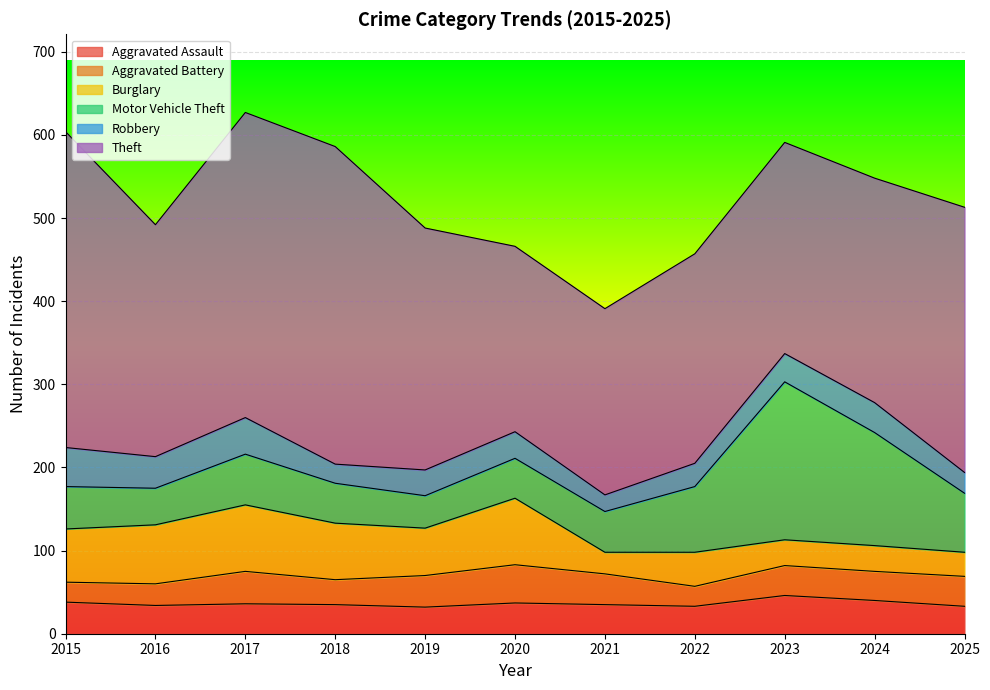

Reading left to right, extract all data points from this chart.

Aggravated Assault: 38	34	36	35	32	37	35	33	46	40	33
Aggravated Battery: 24	26	39	30	38	46	37	24	36	35	36
Burglary: 64	71	80	68	57	80	26	41	31	31	29
Motor Vehicle Theft: 51	44	61	48	39	48	49	79	190	136	71
Robbery: 47	38	44	23	31	32	20	28	34	36	25
Theft: 380	279	367	382	291	223	224	252	254	270	319